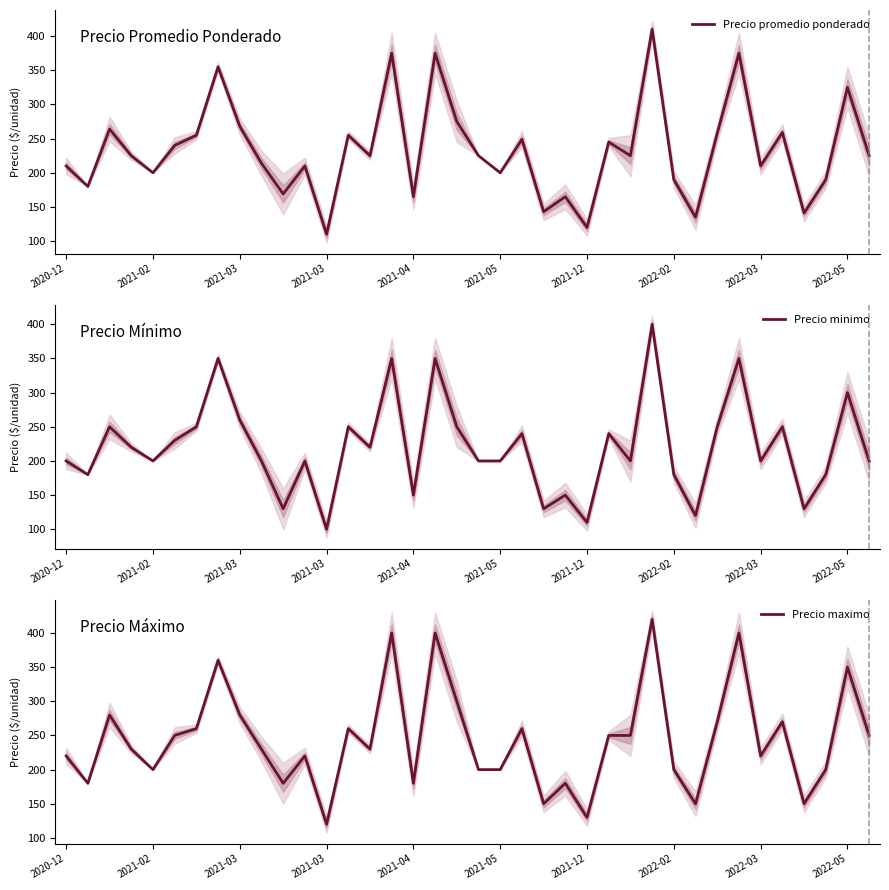

How many lines are shown in the chart?

3